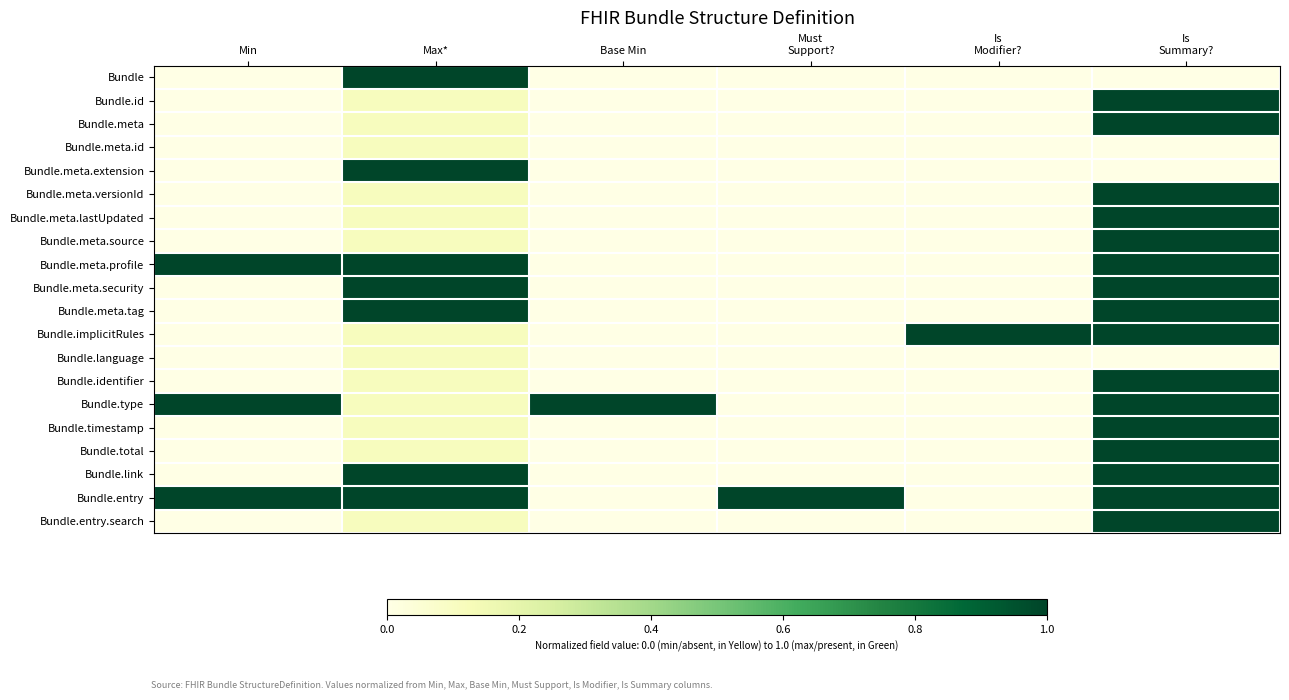

Reading left to right, transcribe all the data shown in this chart.

Bundle: Min=0.0	Max*=1.0	Base Min=0.0	Must
Support?=0.0	Is
Modifier?=0.0	Is
Summary?=0.0
Bundle.id: Min=0.0	Max*=0.1	Base Min=0.0	Must
Support?=0.0	Is
Modifier?=0.0	Is
Summary?=1.0
Bundle.meta: Min=0.0	Max*=0.1	Base Min=0.0	Must
Support?=0.0	Is
Modifier?=0.0	Is
Summary?=1.0
Bundle.meta.id: Min=0.0	Max*=0.1	Base Min=0.0	Must
Support?=0.0	Is
Modifier?=0.0	Is
Summary?=0.0
Bundle.meta.extension: Min=0.0	Max*=1.0	Base Min=0.0	Must
Support?=0.0	Is
Modifier?=0.0	Is
Summary?=0.0
Bundle.meta.versionId: Min=0.0	Max*=0.1	Base Min=0.0	Must
Support?=0.0	Is
Modifier?=0.0	Is
Summary?=1.0
Bundle.meta.lastUpdated: Min=0.0	Max*=0.1	Base Min=0.0	Must
Support?=0.0	Is
Modifier?=0.0	Is
Summary?=1.0
Bundle.meta.source: Min=0.0	Max*=0.1	Base Min=0.0	Must
Support?=0.0	Is
Modifier?=0.0	Is
Summary?=1.0
Bundle.meta.profile: Min=1.0	Max*=1.0	Base Min=0.0	Must
Support?=0.0	Is
Modifier?=0.0	Is
Summary?=1.0
Bundle.meta.security: Min=0.0	Max*=1.0	Base Min=0.0	Must
Support?=0.0	Is
Modifier?=0.0	Is
Summary?=1.0
Bundle.meta.tag: Min=0.0	Max*=1.0	Base Min=0.0	Must
Support?=0.0	Is
Modifier?=0.0	Is
Summary?=1.0
Bundle.implicitRules: Min=0.0	Max*=0.1	Base Min=0.0	Must
Support?=0.0	Is
Modifier?=1.0	Is
Summary?=1.0
Bundle.language: Min=0.0	Max*=0.1	Base Min=0.0	Must
Support?=0.0	Is
Modifier?=0.0	Is
Summary?=0.0
Bundle.identifier: Min=0.0	Max*=0.1	Base Min=0.0	Must
Support?=0.0	Is
Modifier?=0.0	Is
Summary?=1.0
Bundle.type: Min=1.0	Max*=0.1	Base Min=1.0	Must
Support?=0.0	Is
Modifier?=0.0	Is
Summary?=1.0
Bundle.timestamp: Min=0.0	Max*=0.1	Base Min=0.0	Must
Support?=0.0	Is
Modifier?=0.0	Is
Summary?=1.0
Bundle.total: Min=0.0	Max*=0.1	Base Min=0.0	Must
Support?=0.0	Is
Modifier?=0.0	Is
Summary?=1.0
Bundle.link: Min=0.0	Max*=1.0	Base Min=0.0	Must
Support?=0.0	Is
Modifier?=0.0	Is
Summary?=1.0
Bundle.entry: Min=1.0	Max*=1.0	Base Min=0.0	Must
Support?=1.0	Is
Modifier?=0.0	Is
Summary?=1.0
Bundle.entry.search: Min=0.0	Max*=0.1	Base Min=0.0	Must
Support?=0.0	Is
Modifier?=0.0	Is
Summary?=1.0